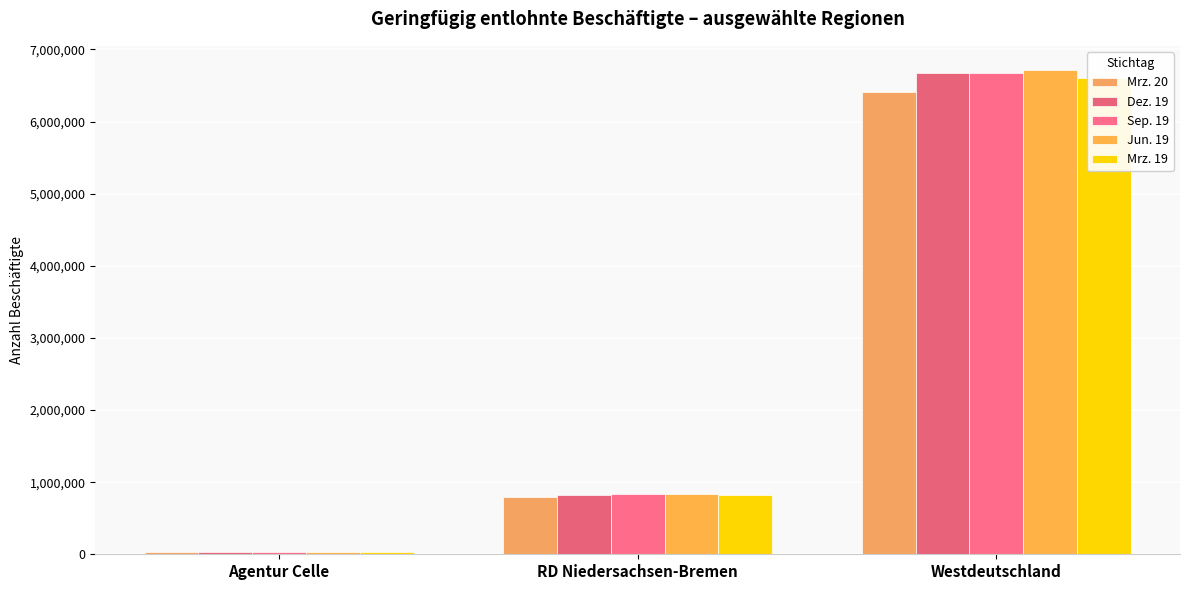

True or false: Jun. 19 has a value of 1424543 at RD Niedersachsen-Bremen.

False